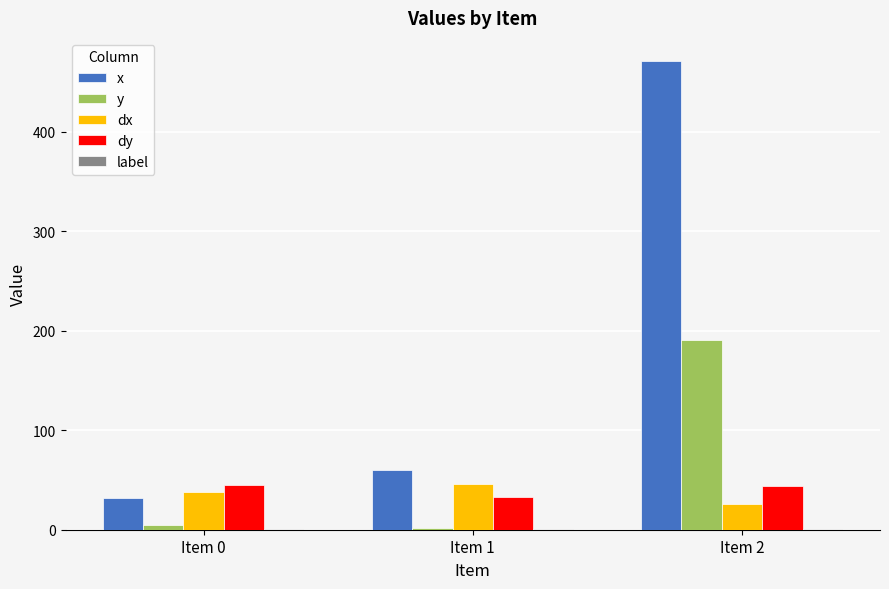

What is the sum of all dx values?

109.5